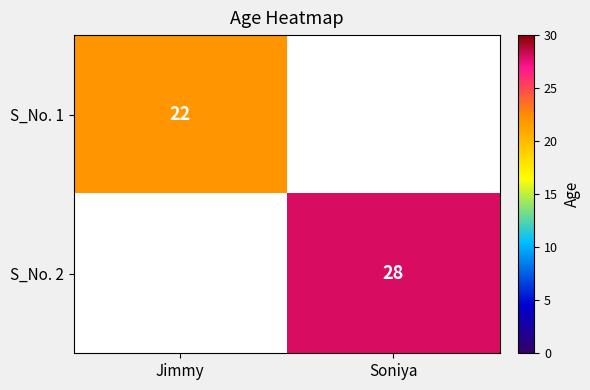

What is the maximum value shown in the chart?

28